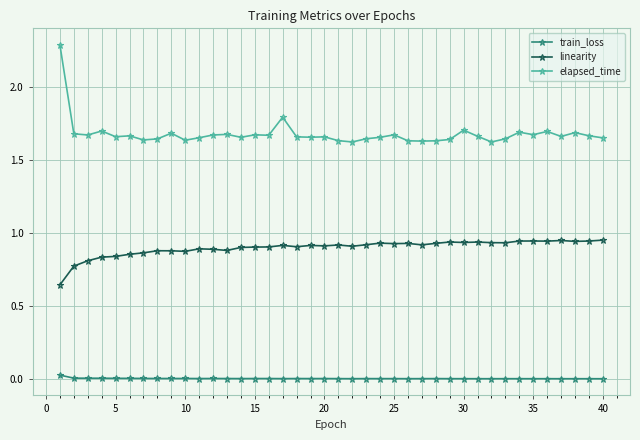

At how many categories does at least one series exceed 1?

40